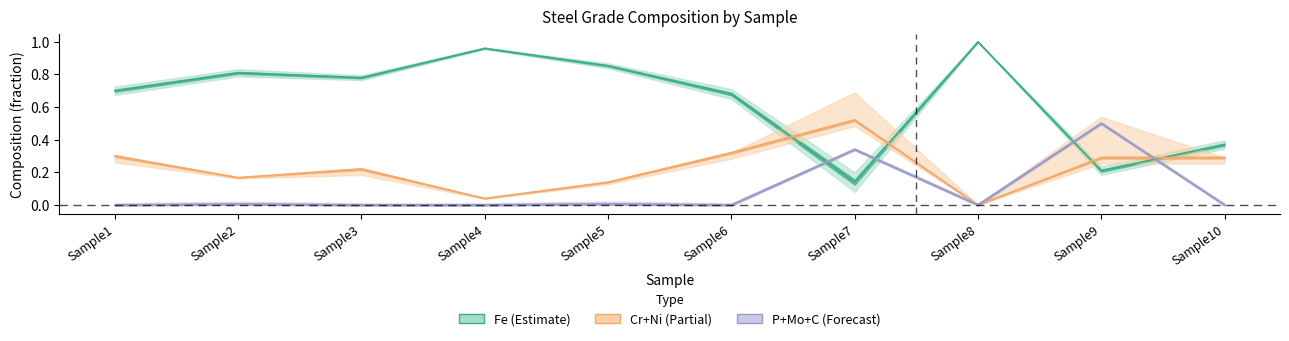

Where is the first local minimum for P+Mo+C?

Sample6